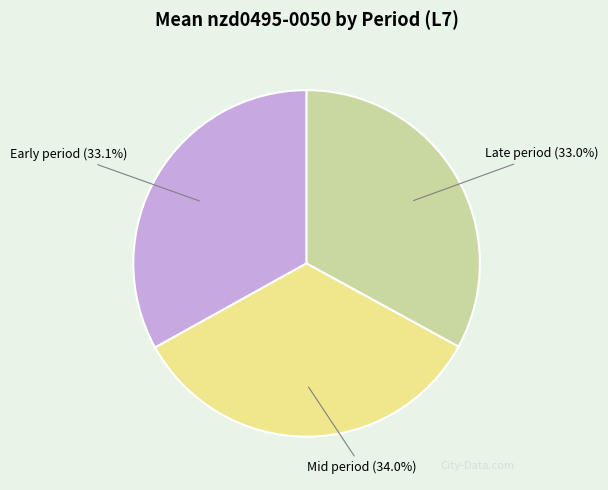

Count the number of slices in the pie.

3